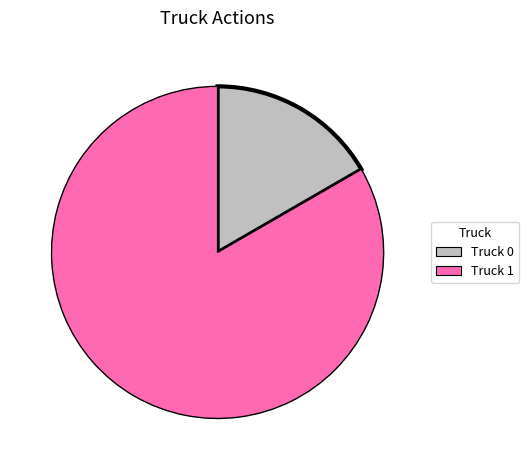

Is the sum of Truck 1 and Truck 0 greater than half?

Yes